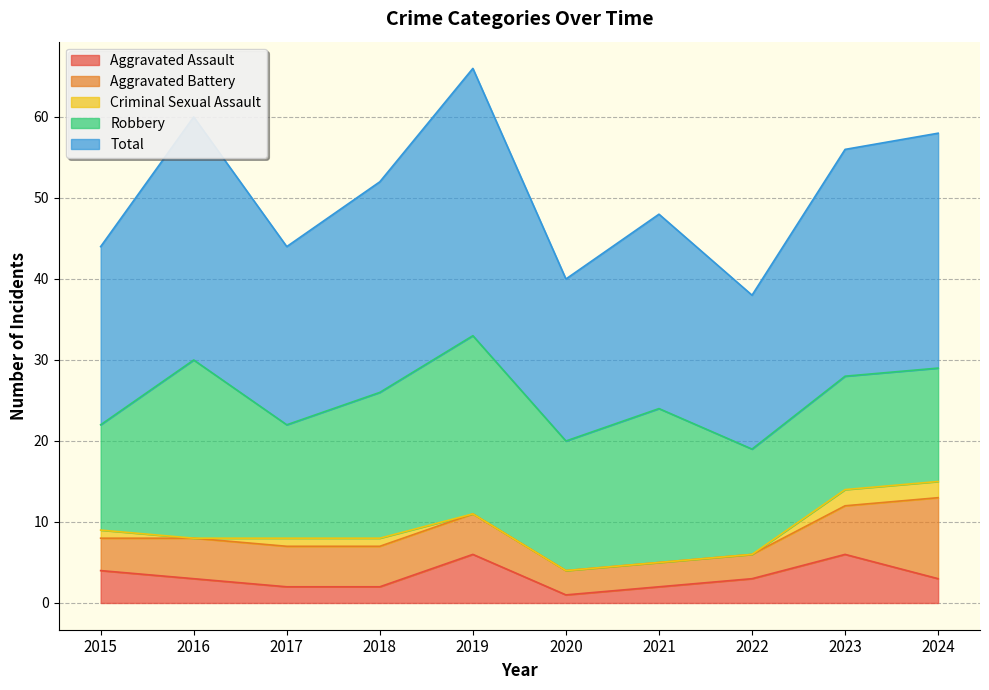

Does the chart have visible grid lines?

Yes